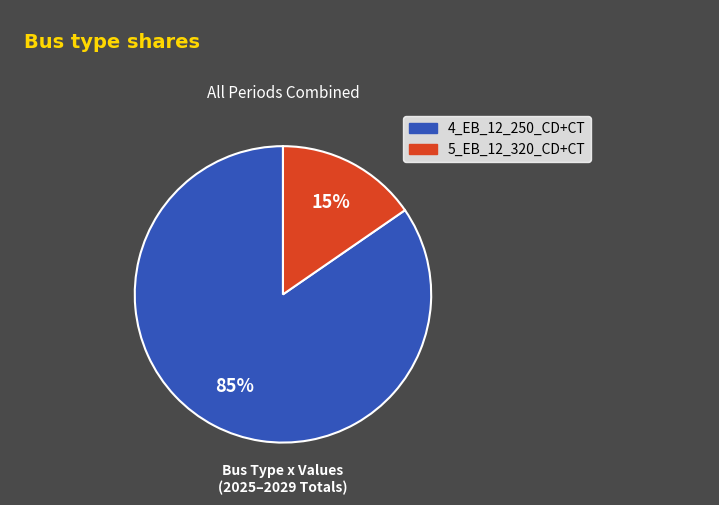

Do 4_EB_12_250_CD+CT and 5_EB_12_320_CD+CT together represent more than half of the pie?

Yes